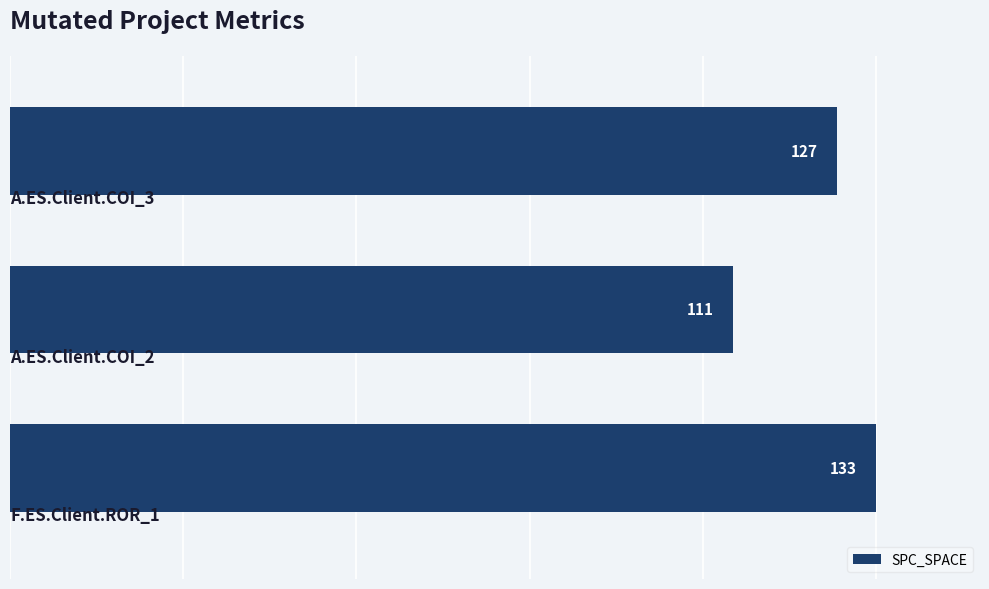

Reading top to bottom, list all the values displayed in this chart.

127	111	133